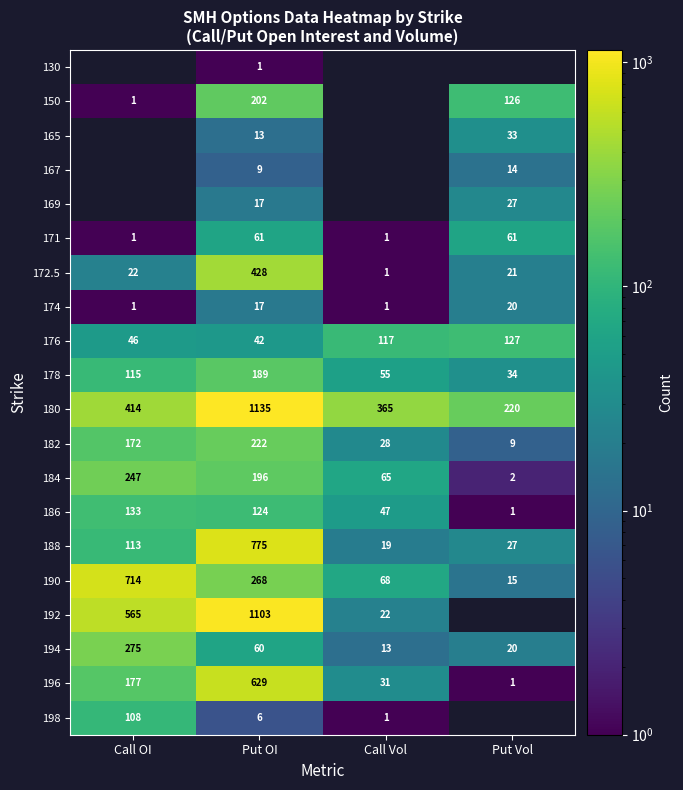

How many categories are shown in the chart?

4